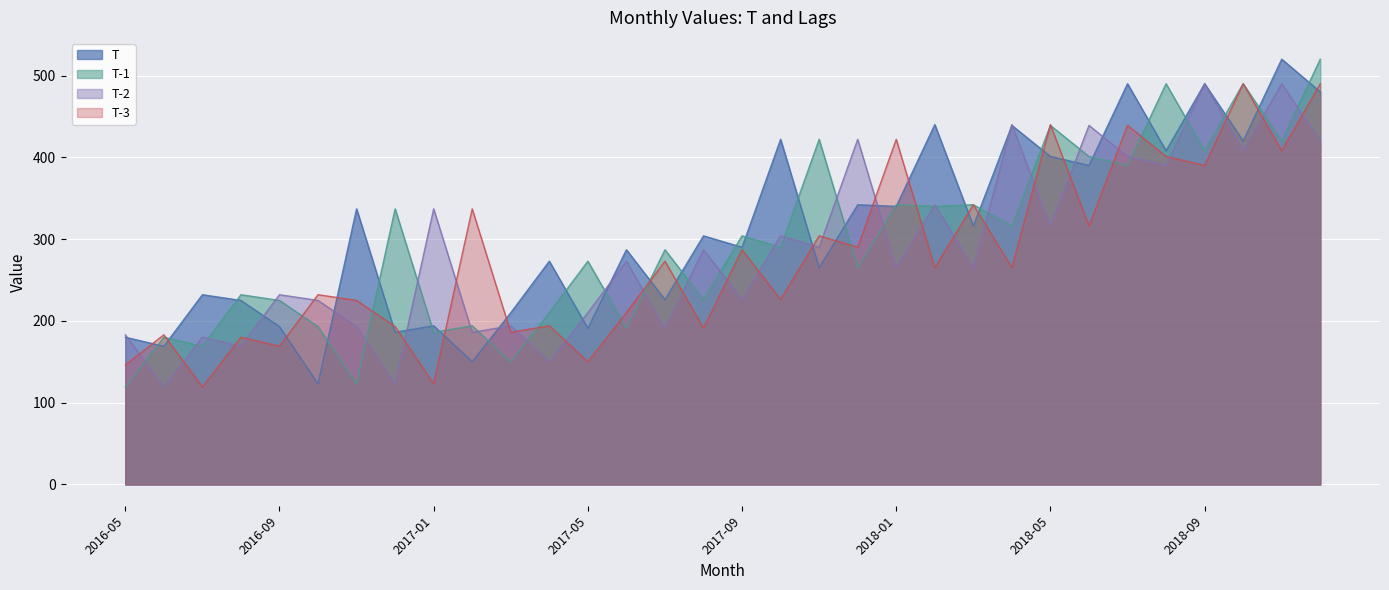

What is the total value across all series at 2016-10?

773